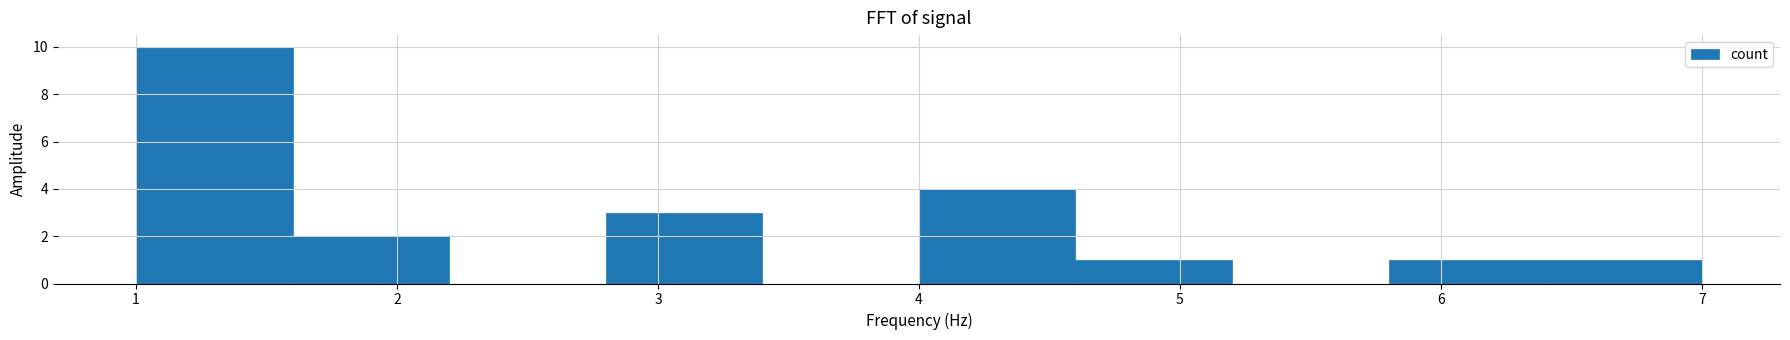

Reading left to right, list every bar in this chart as the range it spans on the x-axis followed by its height. The values are not printed on the chart, so give them approximately, as read against the axis.

1.0 to 1.6: 10
1.6 to 2.2: 2
2.2 to 2.8: 0
2.8 to 3.4: 3
3.4 to 4.0: 0
4.0 to 4.6: 4
4.6 to 5.2: 1
5.2 to 5.8: 0
5.8 to 6.4: 1
6.4 to 7.0: 1